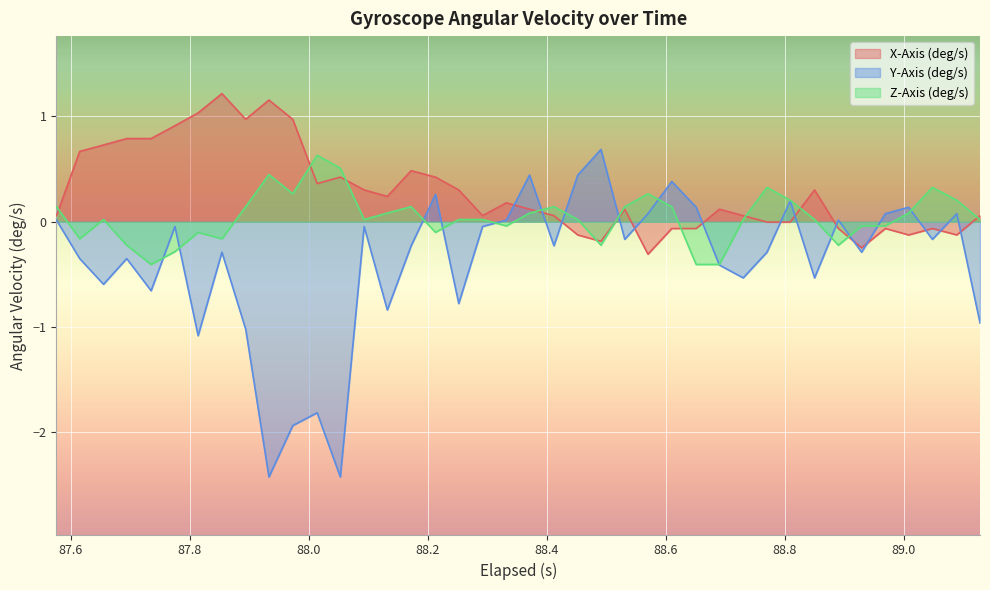

How many data points in Z-Axis (deg/s) are above 0?

26